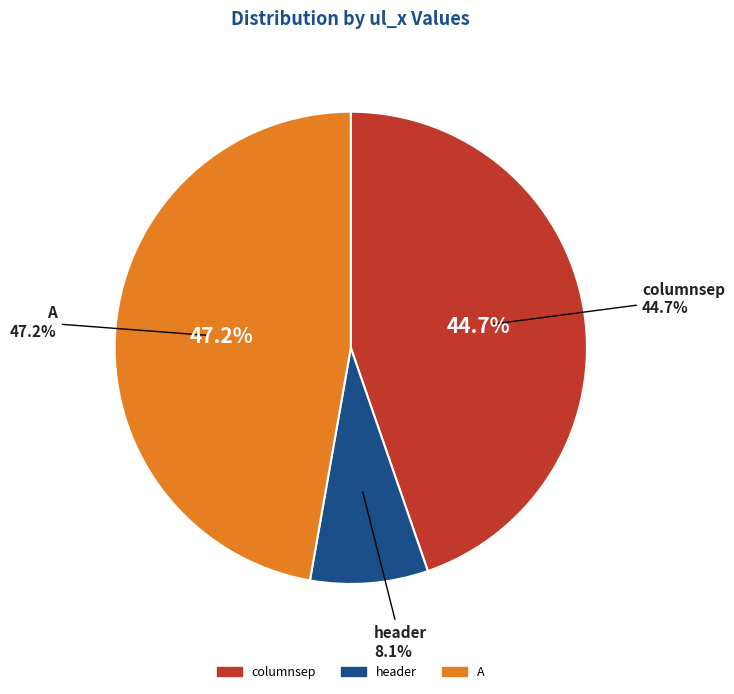

What percentage is NOT represented by A?

52.8%